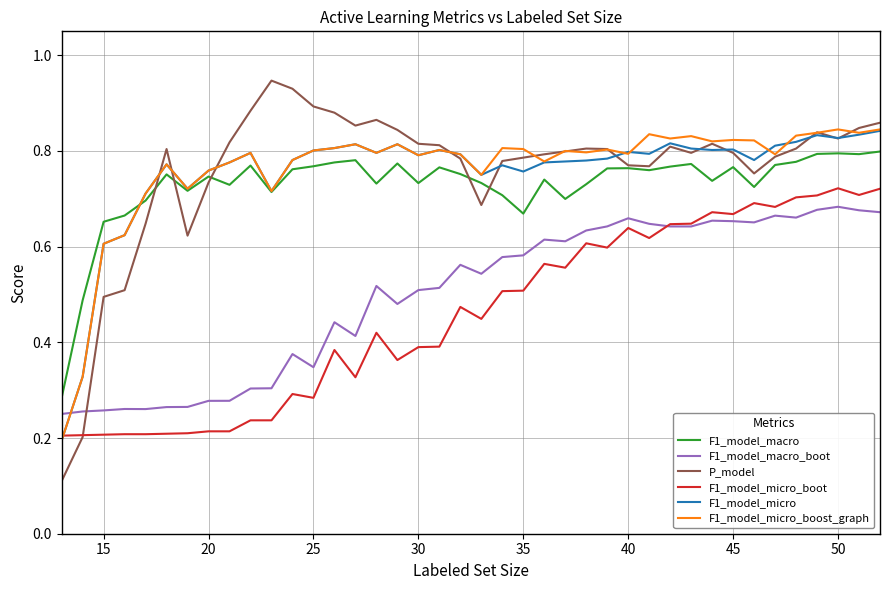

At how many categories does at least one series exceed 0?

40